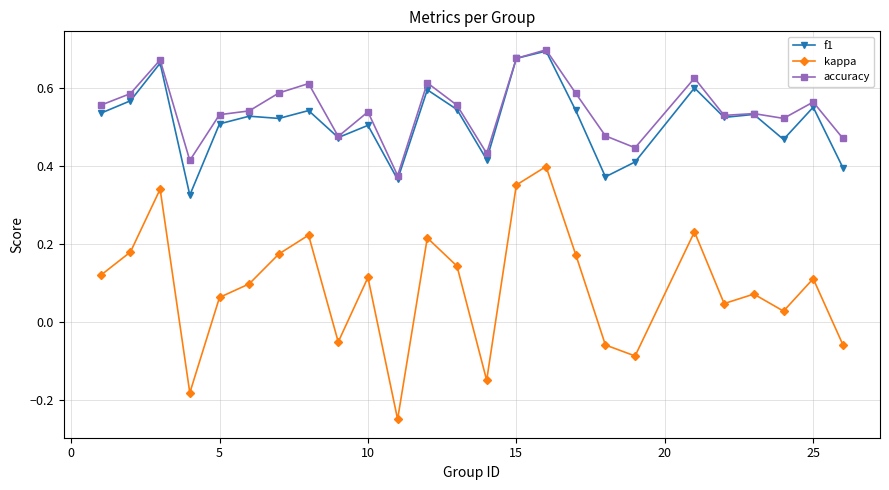

How many lines are shown in the chart?

3